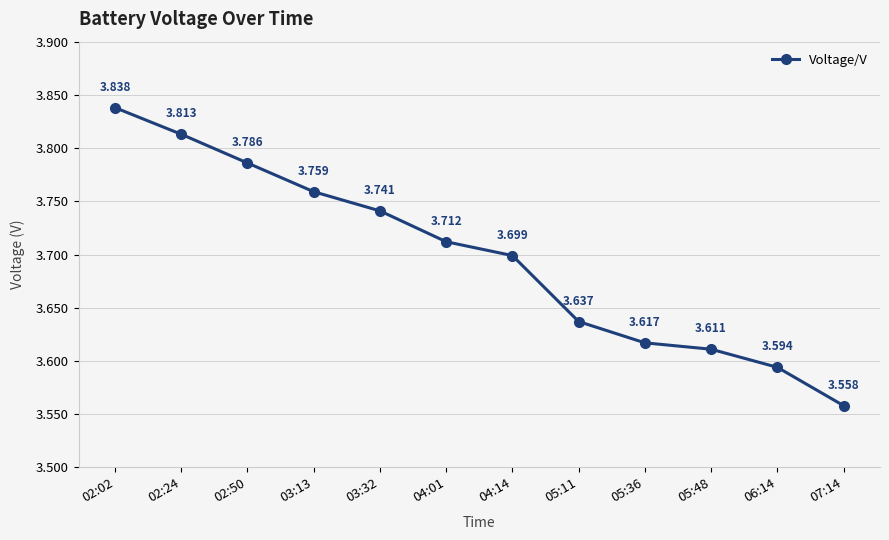

What position from the right is 05:36?

4